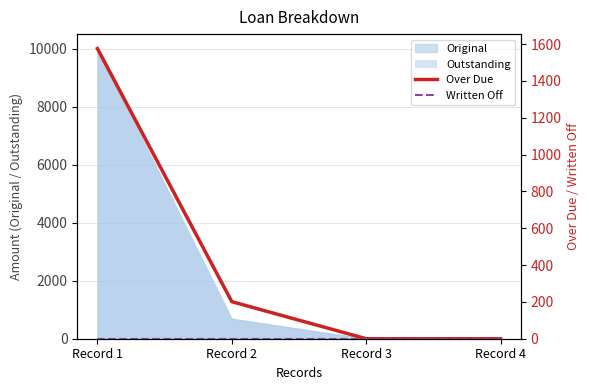

The value of Written Off at Record 3 is 0.0. True or false?

True